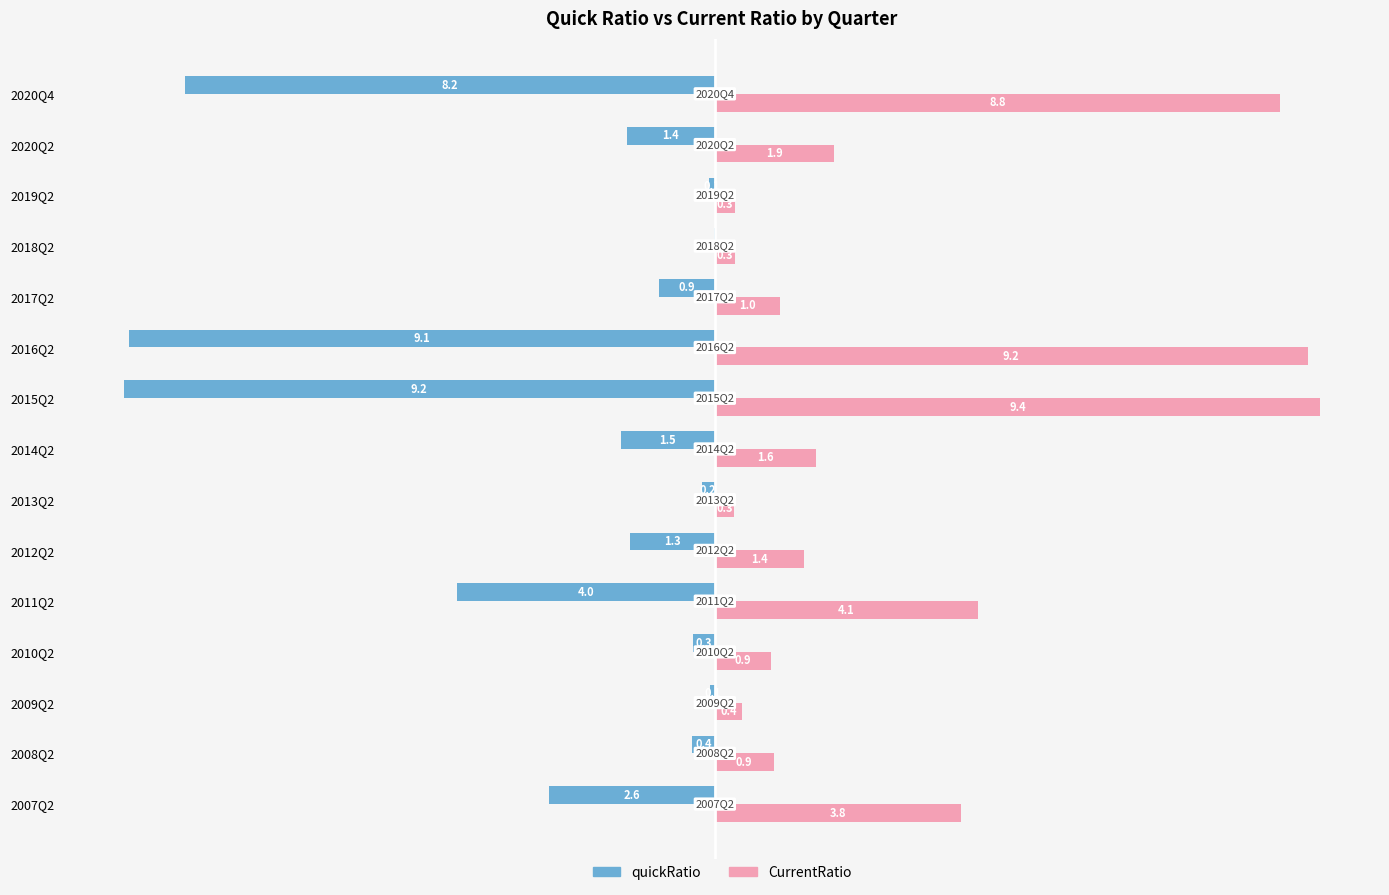

Between 2007Q2 and 2008Q2, which series saw the biggest shift?

CurrentRatio